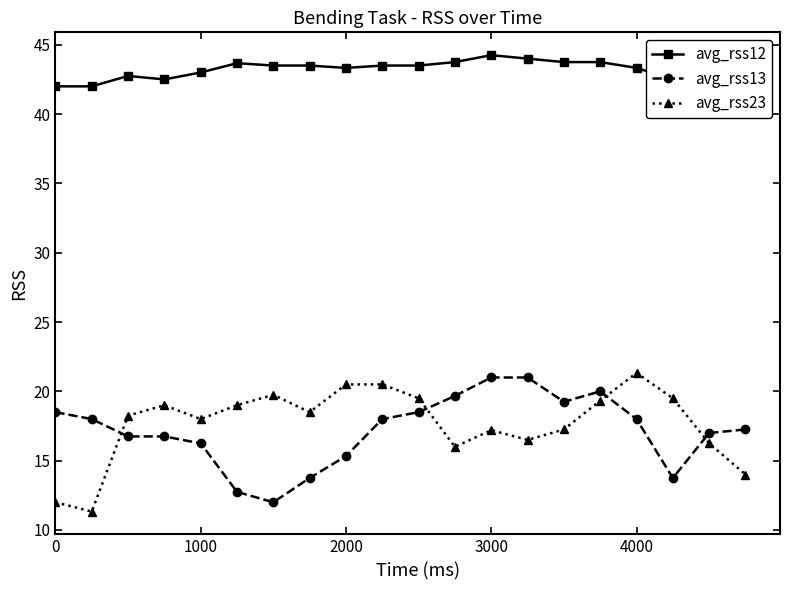

After their last crossing, which series has the higher values: avg_rss13 or avg_rss23?

avg_rss13